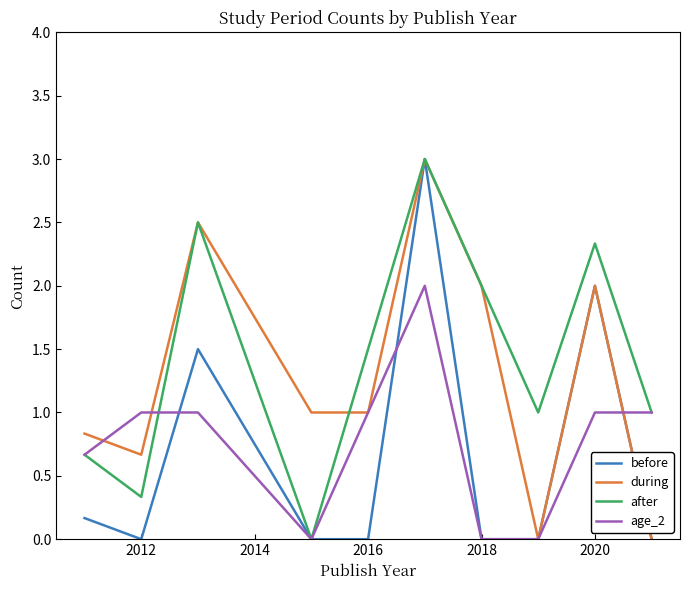

Does the chart have visible grid lines?

No